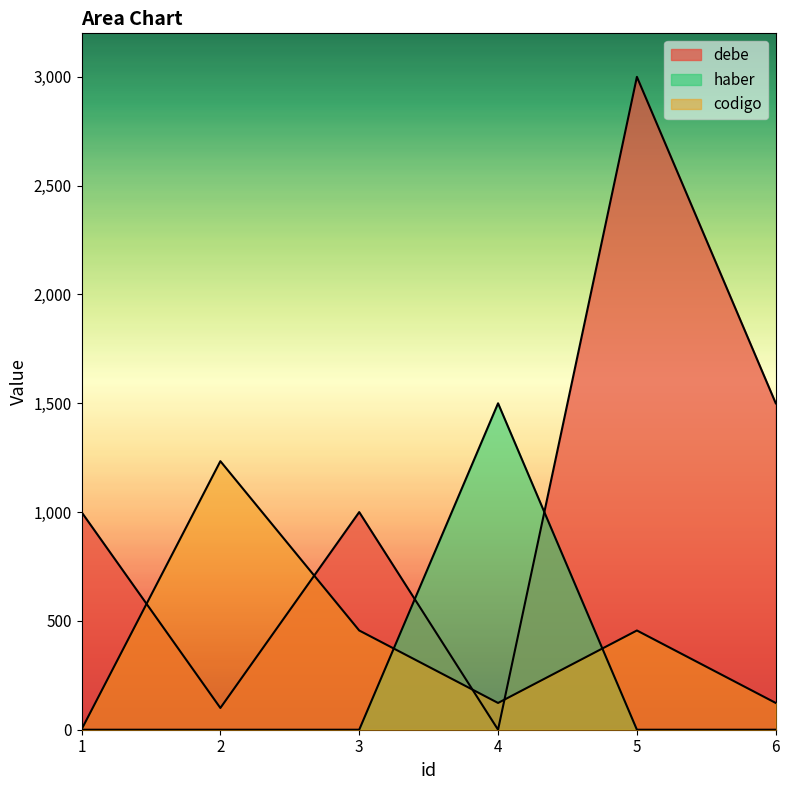

Reading left to right, transcribe all the data shown in this chart.

debe: 1000	100	1000	0	3000	1500
haber: 0	0	0	1500	0	0
codigo: 1	1234	456	123	456	123